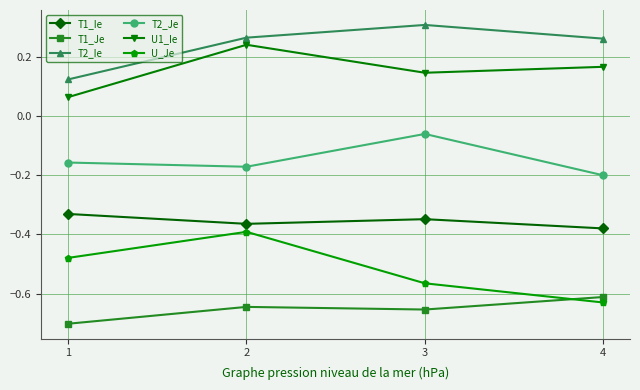

Does the chart have visible grid lines?

Yes